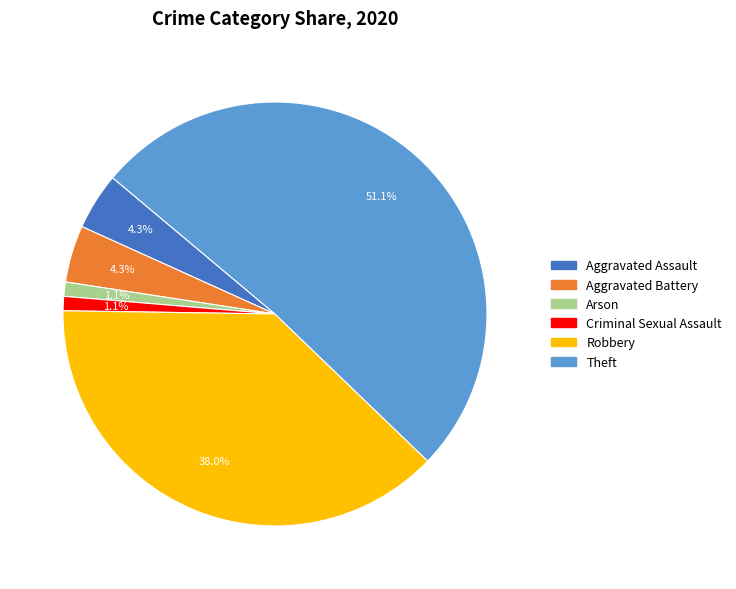

Which slice is the largest?

Theft